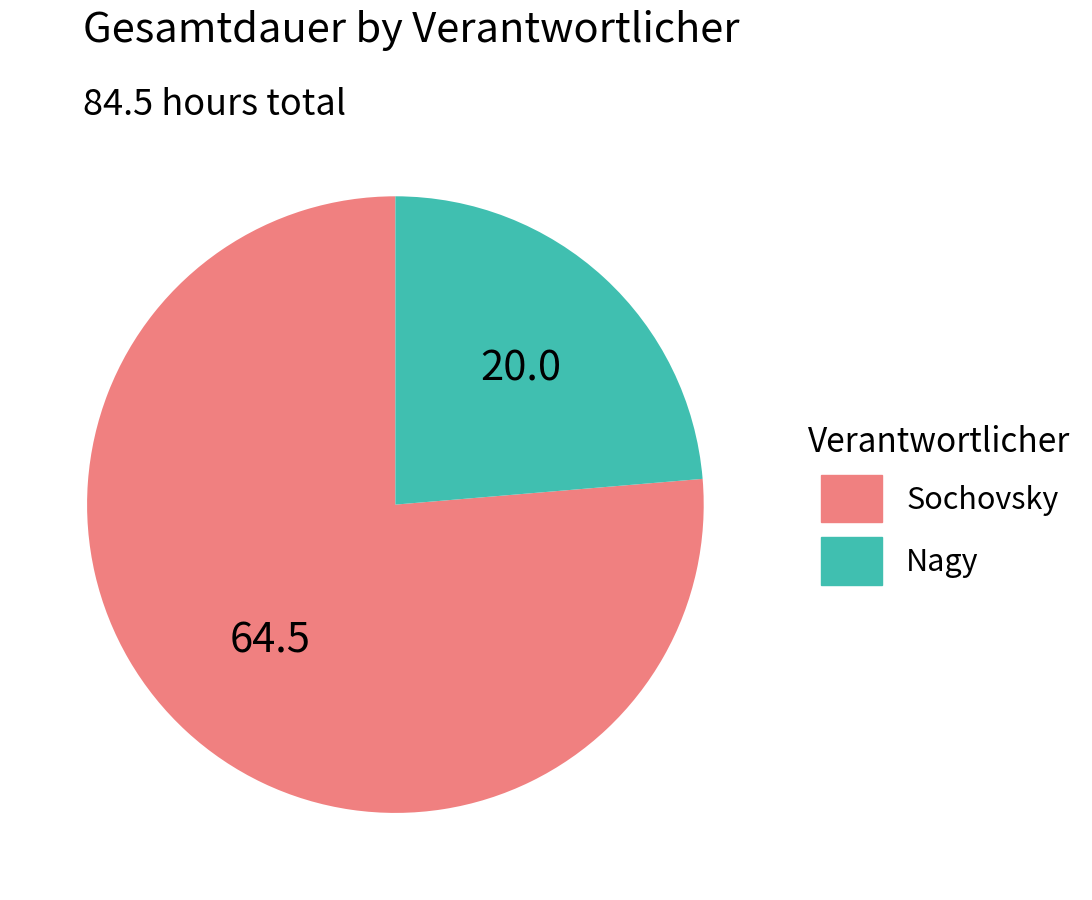

Is there a majority slice in this chart?

Yes